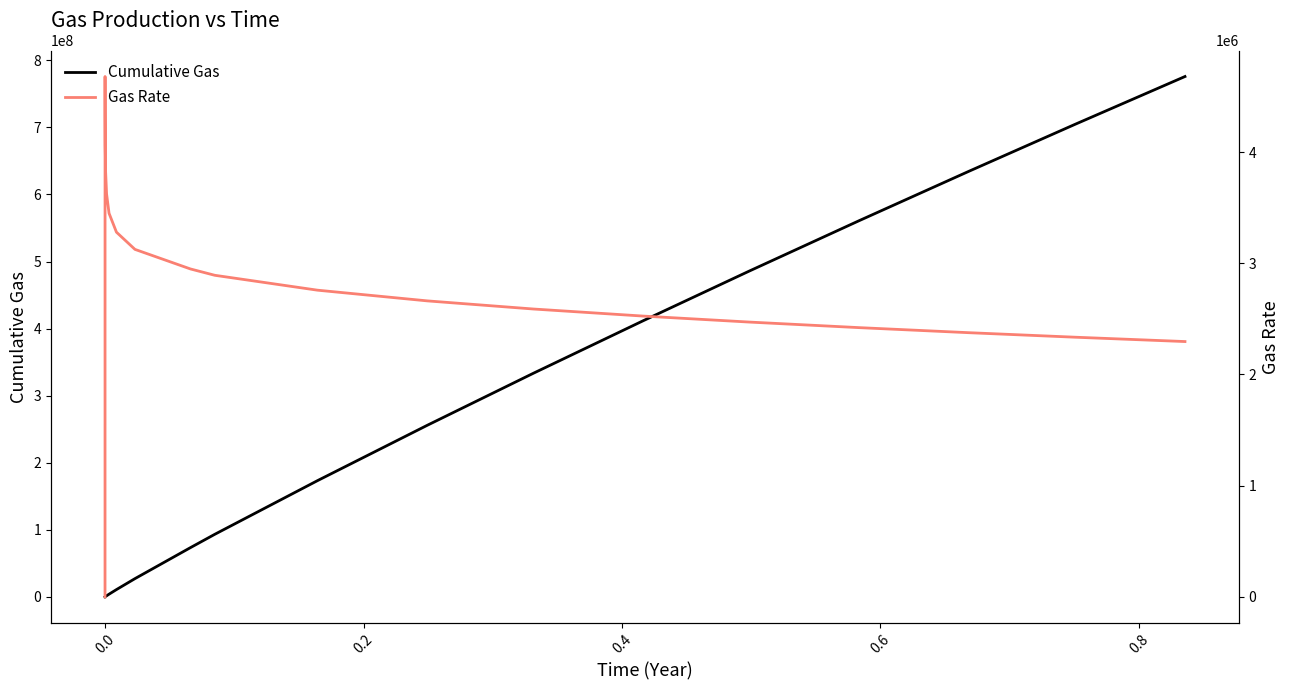

What is the value of the Gas Rate point at the 19th from the left?

2335198.5